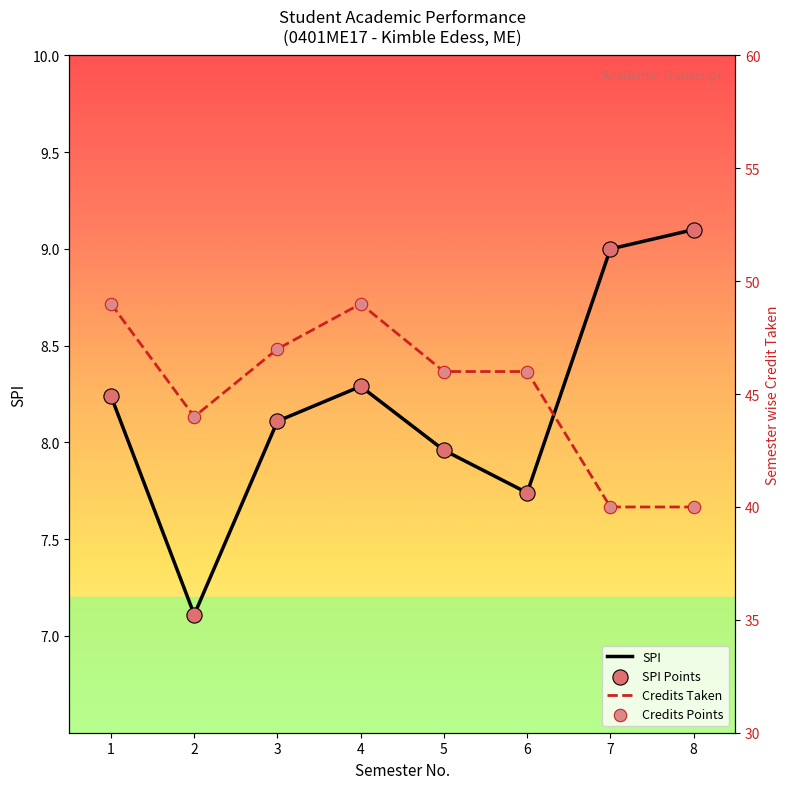

What are all the series names shown in the legend?

SPI, SPI Points, Credits Taken, Credits Points